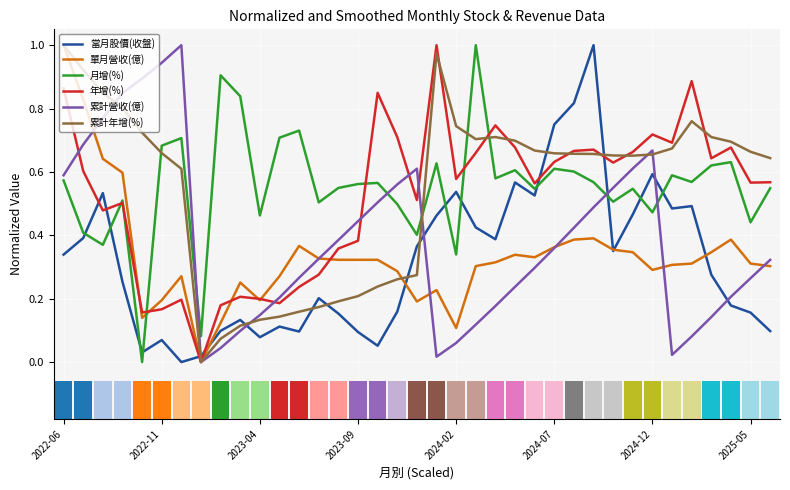

How many intersections are there between 累計年增(%) and 當月股價(收盤)?

8